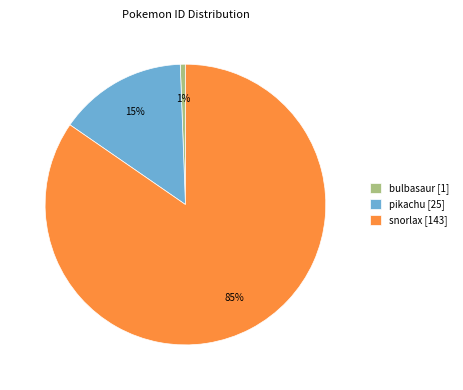

True or false: bulbasaur accounts for 1% of the total.

True